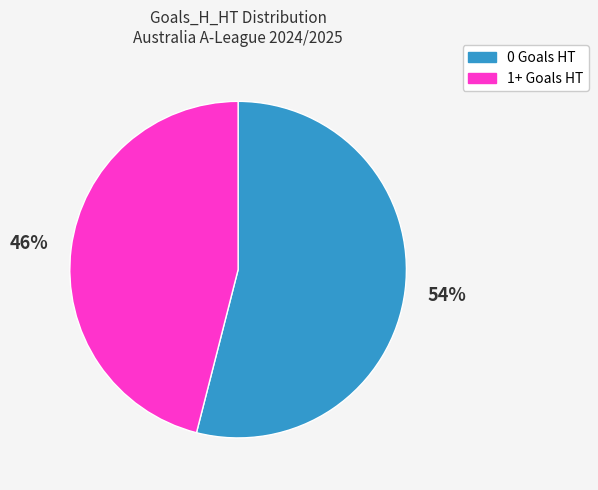

What percentage is the 0 Goals HT slice, to the nearest percent?

54%